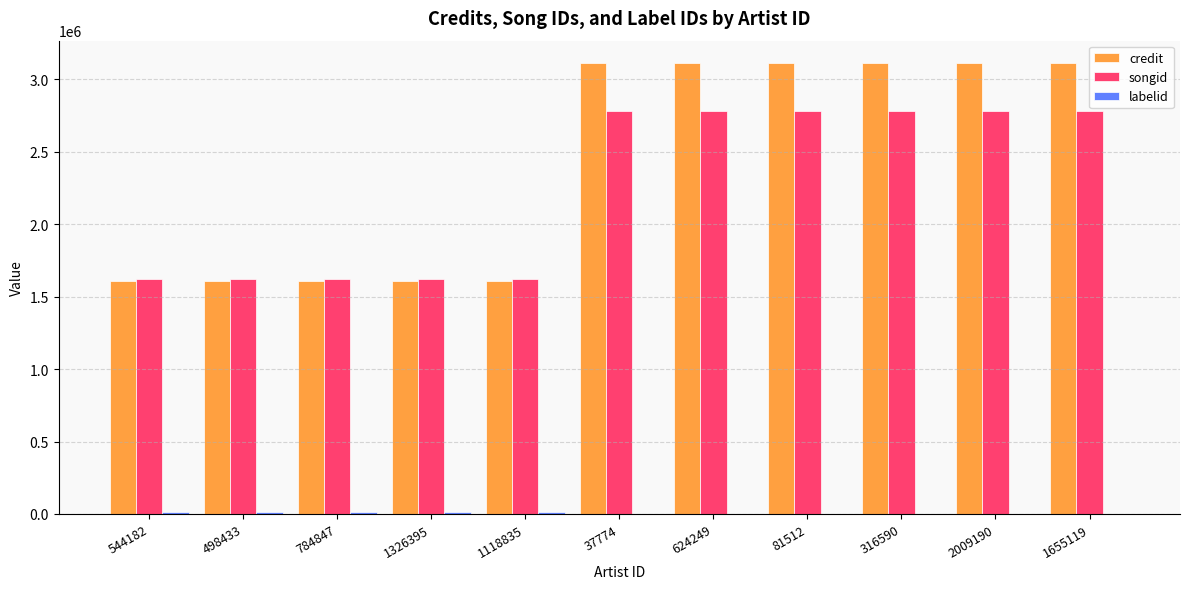

Between 498433 and 1655119, which series saw the biggest shift?

credit